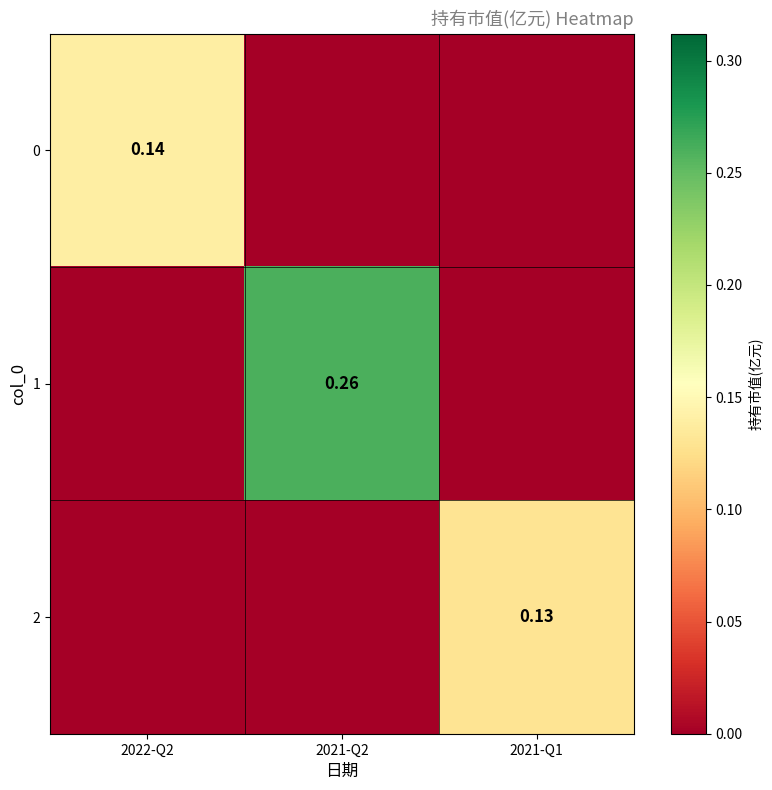

Between 2021-Q2 and 2021-Q1, which series saw the biggest shift?

1